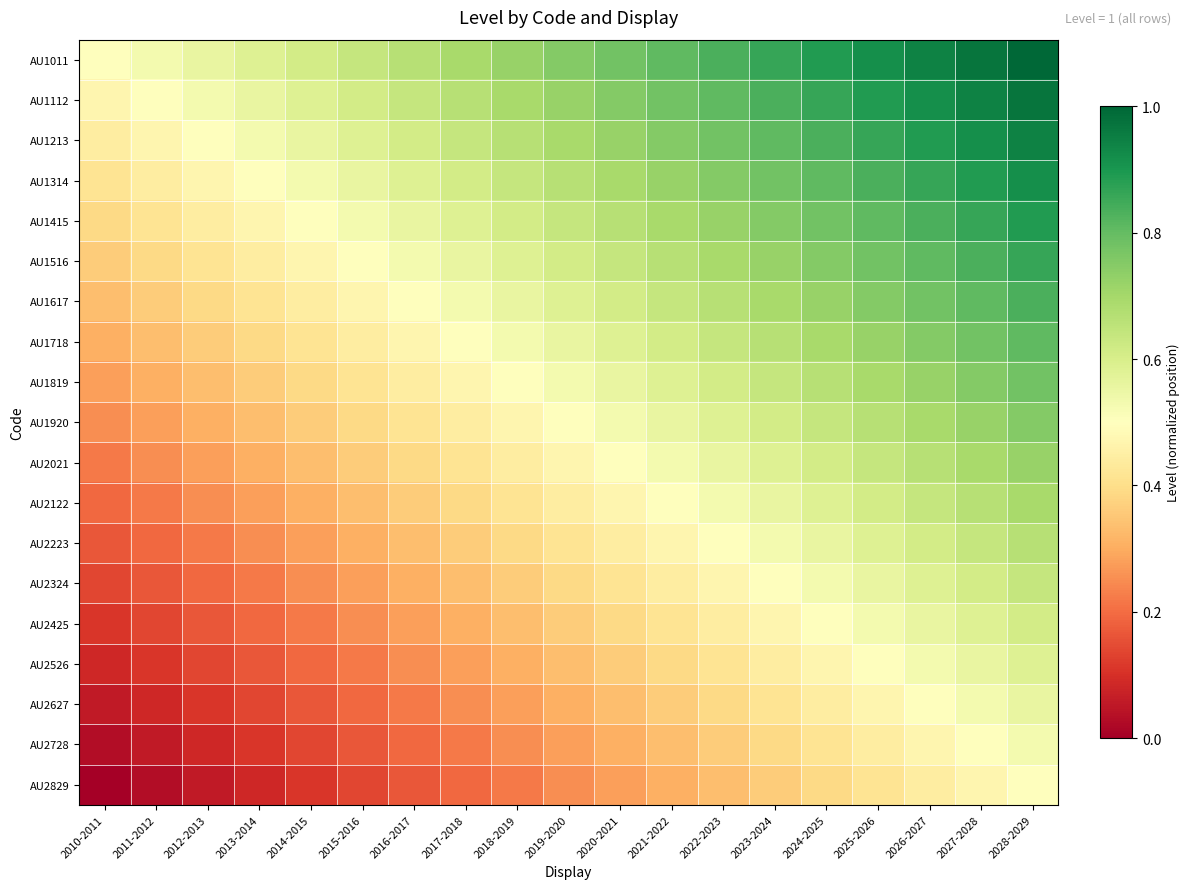

At which category is the sum across all series the highest?

2028-2029